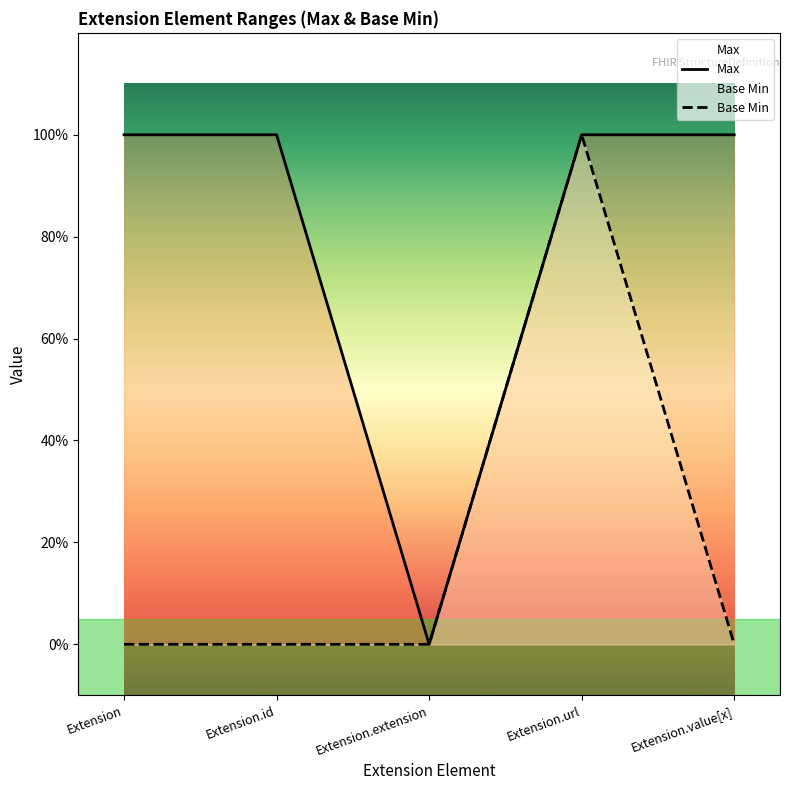

At which label does Max reach its minimum?

Extension.extension